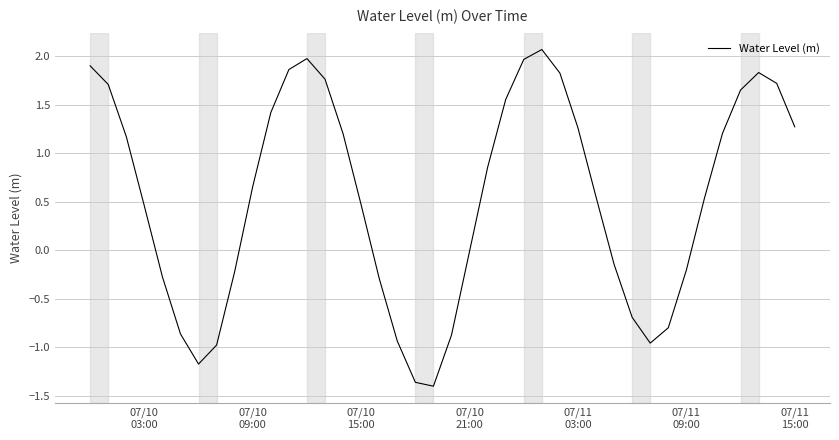

What is the maximum value shown in the chart?

2.1